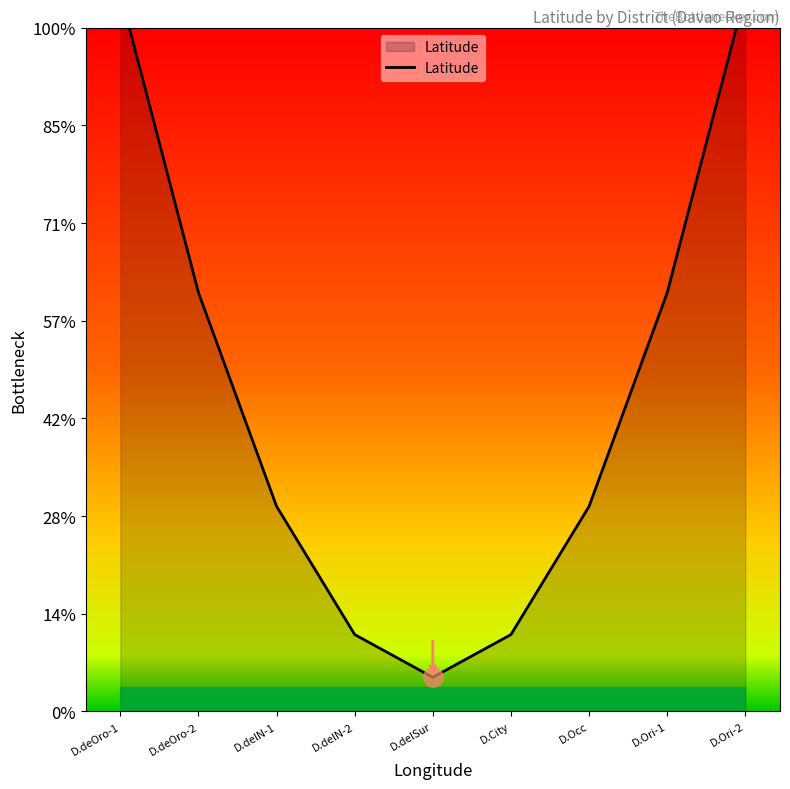

Reading left to right, transcribe all the data shown in this chart.

14.7	8.6	4.2	1.6	0.7	1.6	4.2	8.6	14.7